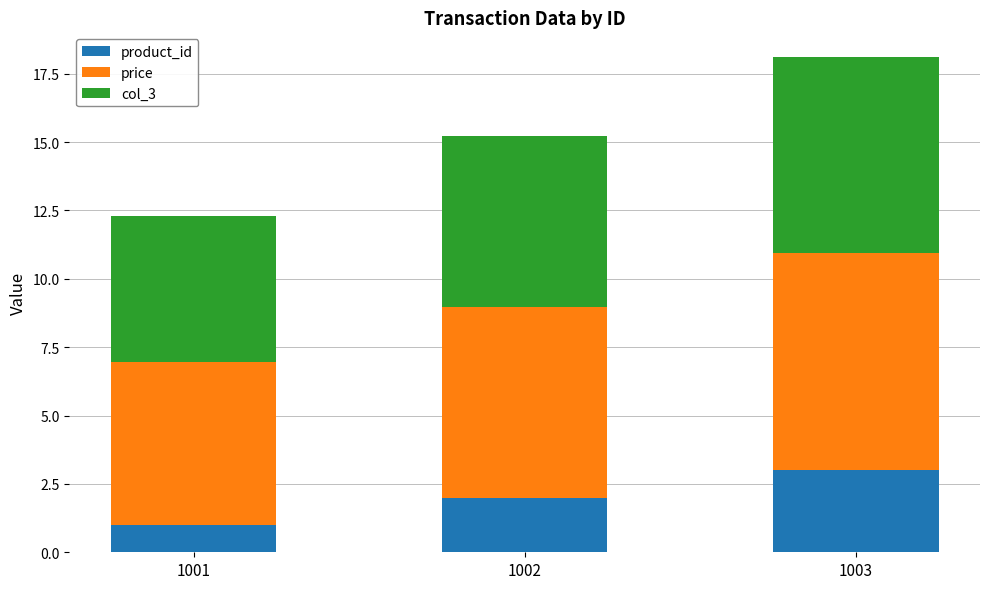

At which category is the sum across all series the highest?

1003